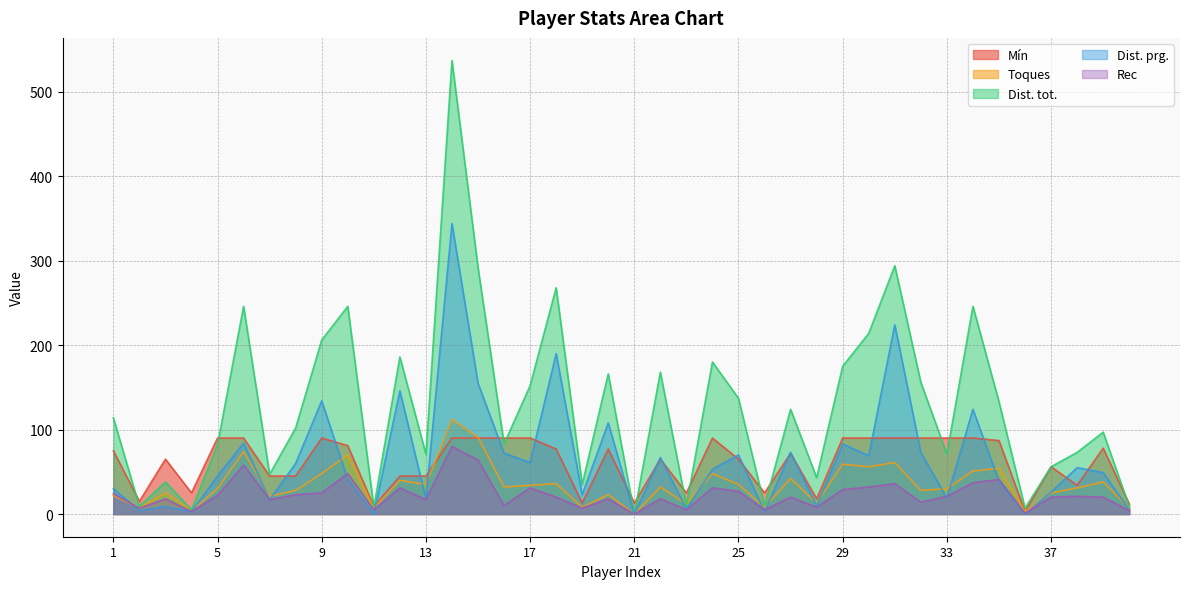

Which series has the largest total across all categories?

Dist. tot.